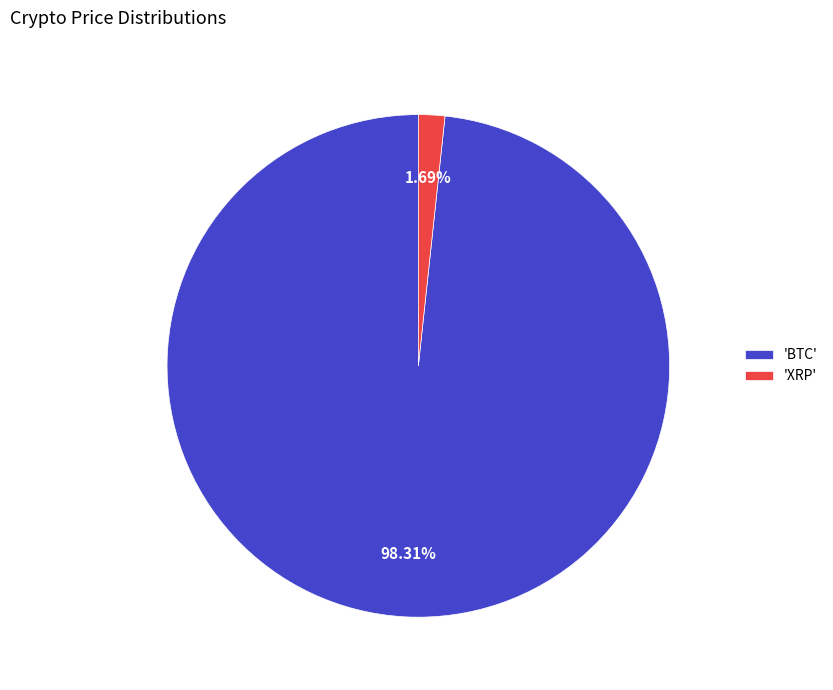

Which slice represents more than half of the pie?

'BTC'